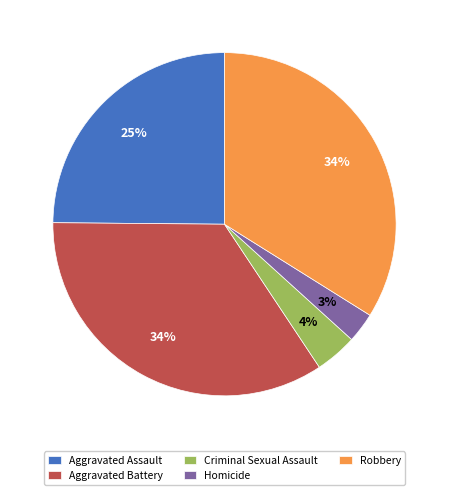

Do Aggravated Battery and Homicide together represent more than half of the pie?

No